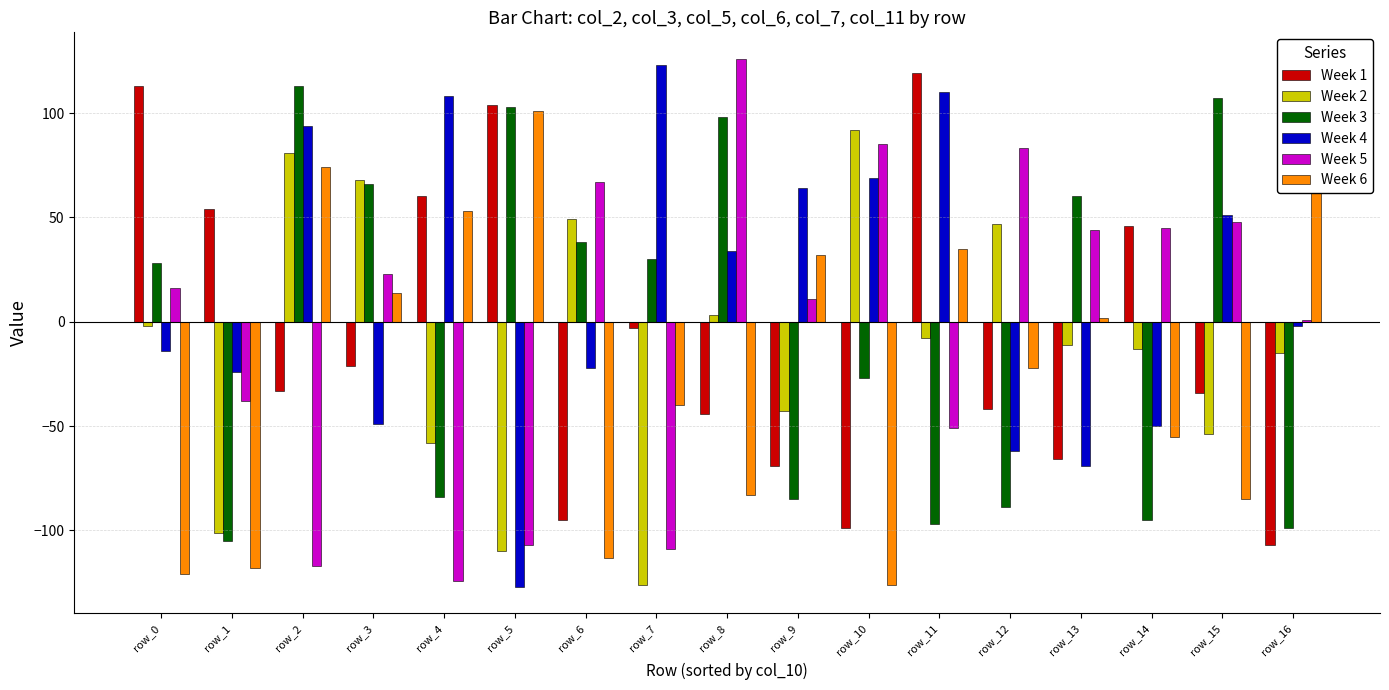

List the series in order of their peak value, lowest first.

Week 2, Week 6, Week 3, Week 1, Week 4, Week 5